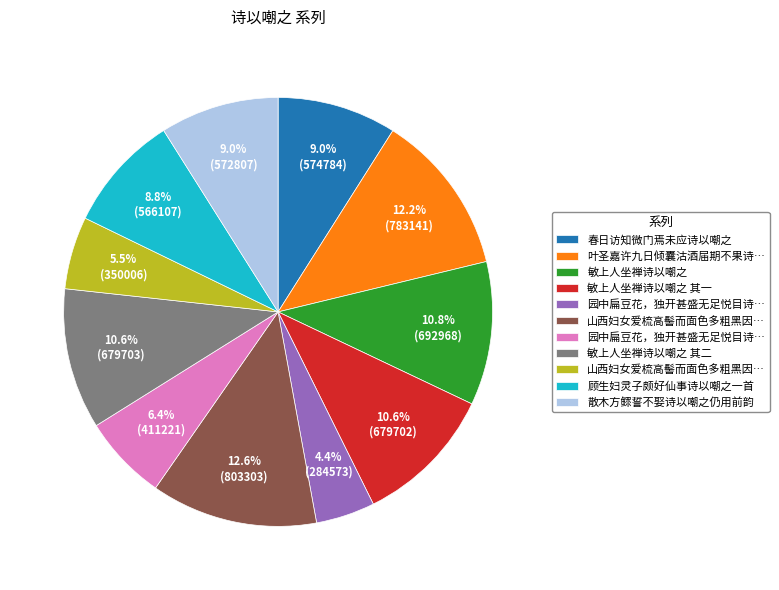

Is there a majority slice in this chart?

No